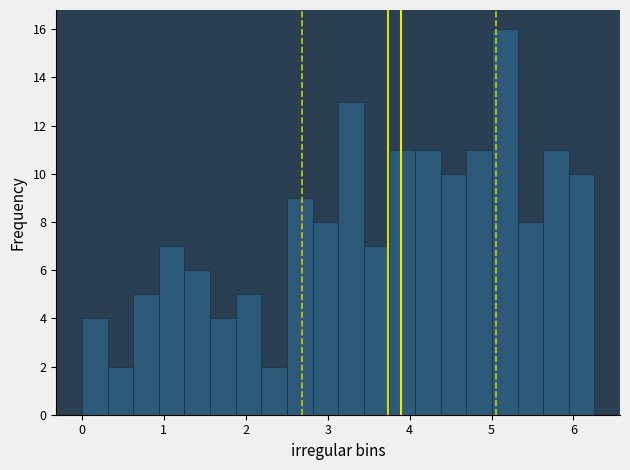

Around what value on the x-axis is the tallest bar? Give the approximate position of its centre, as read against the axis.

5.2